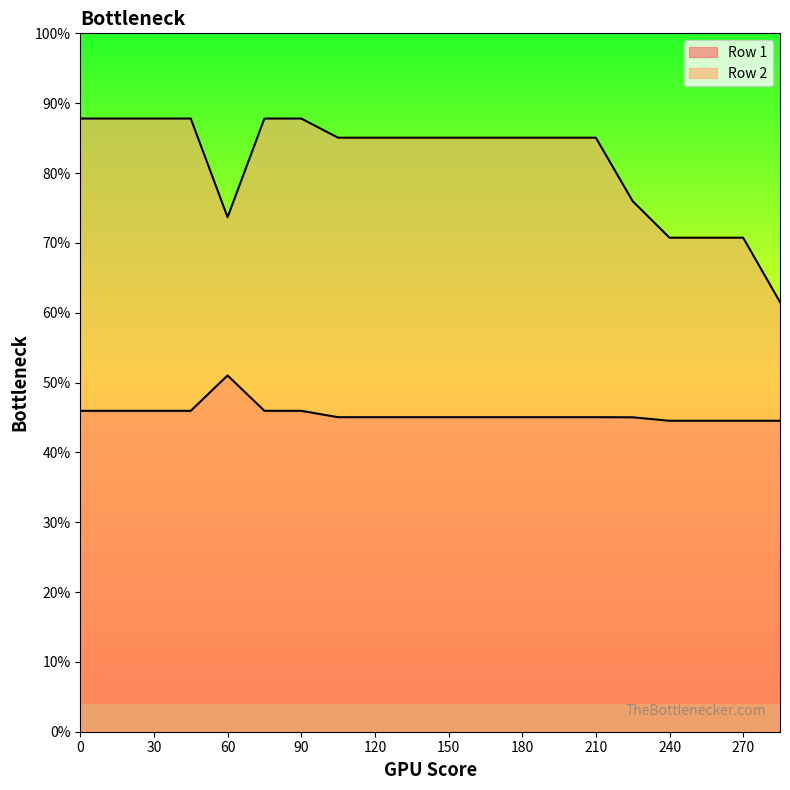

What are all the series names shown in the legend?

Row 1, Row 2